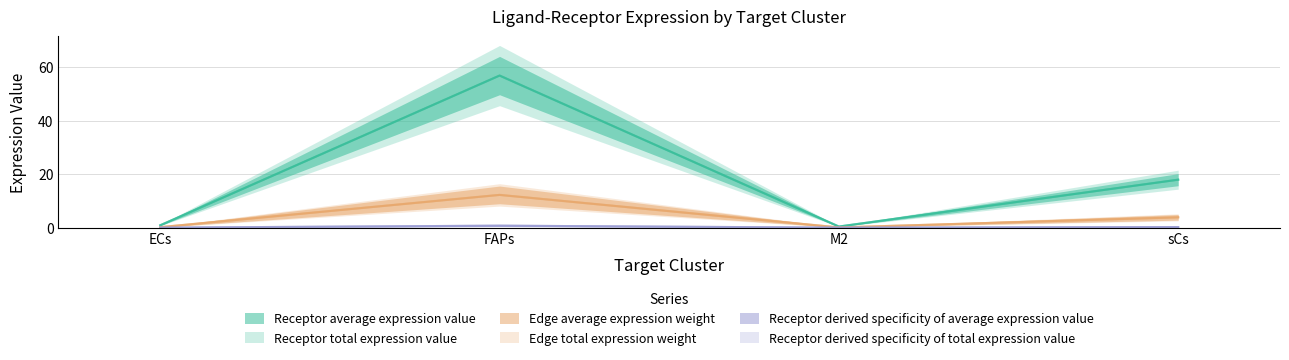

Which has a higher value, FAPs or M2?

FAPs